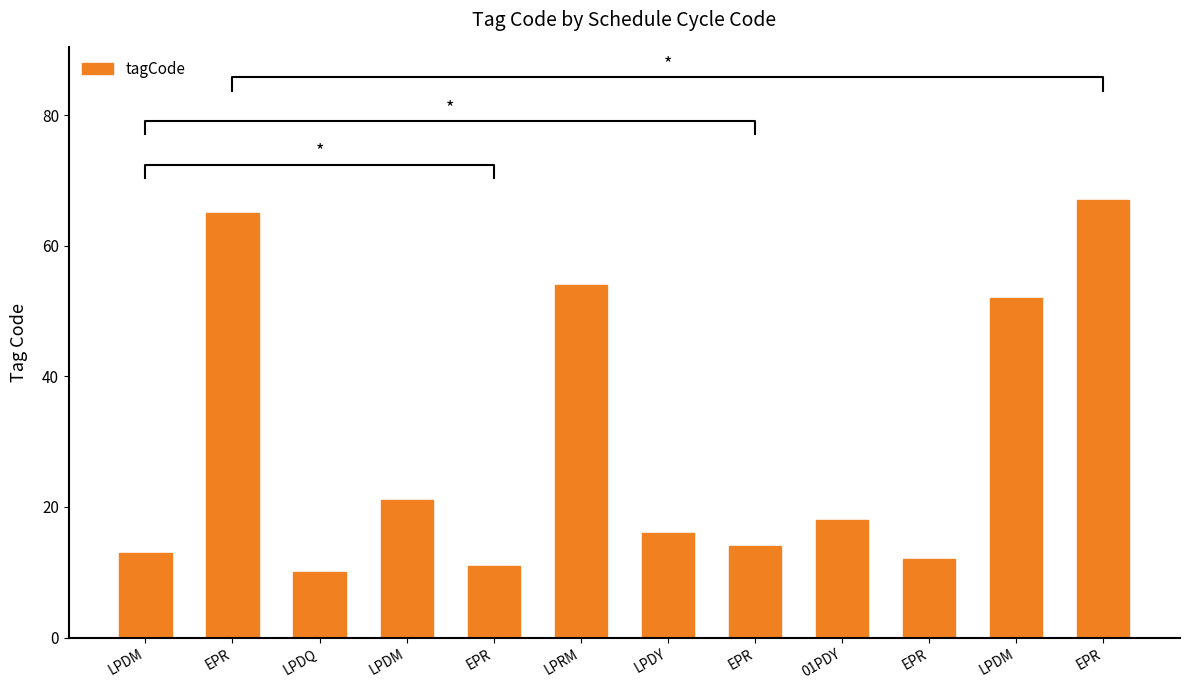

What is the label of the 11th bar from the left?

LPDM